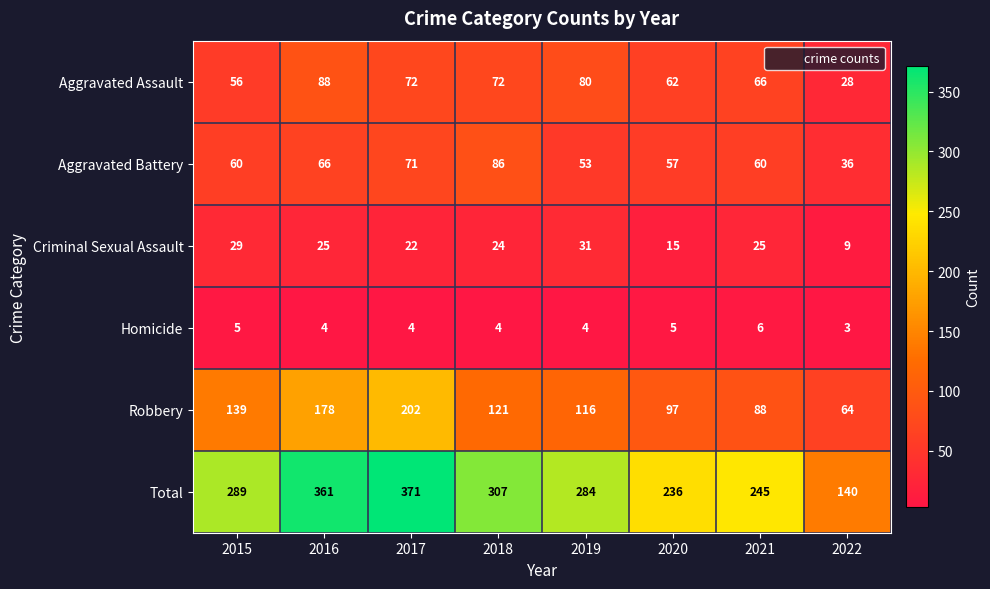

What is the greatest value displayed?

371